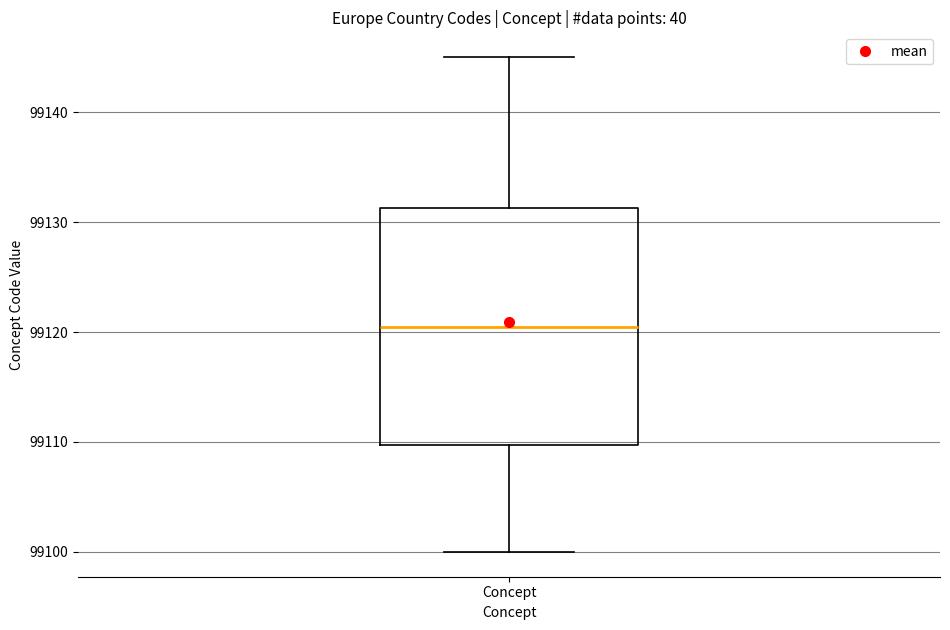

Transcribe this box plot: give where the median line is, the range the box spans, and where the two whiskers end, as read against the y-axis. The values are not printed on the chart, so give them approximately, as read against the axis.

median 99121, box 99110 to 99131, whiskers 99100 to 99145